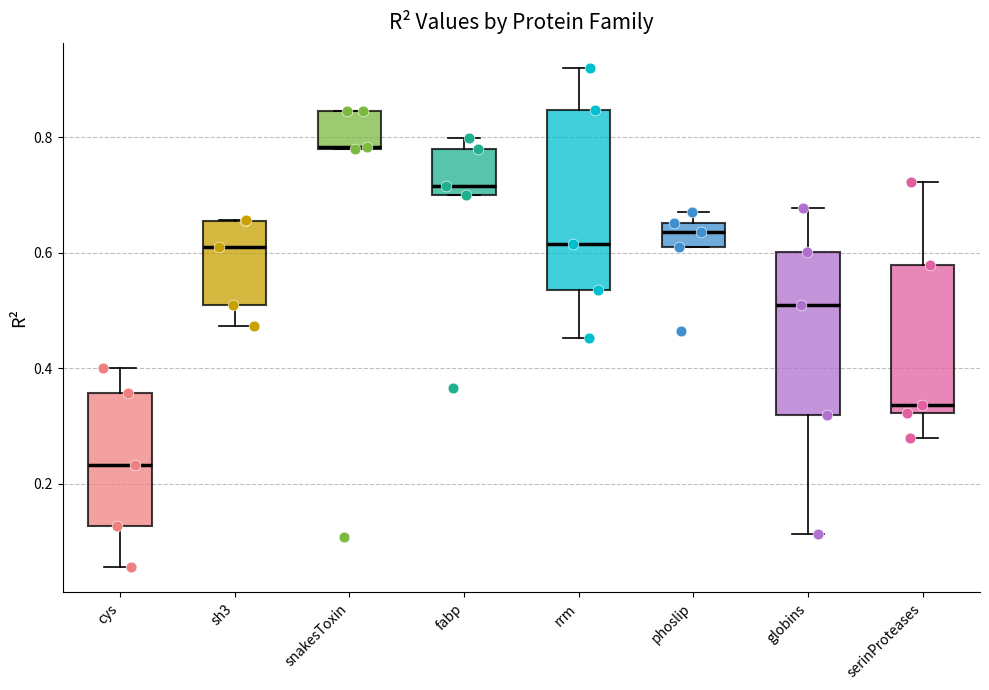

Comparing the boxes themselves (not the whiskers), which one is the tallest?

rrm